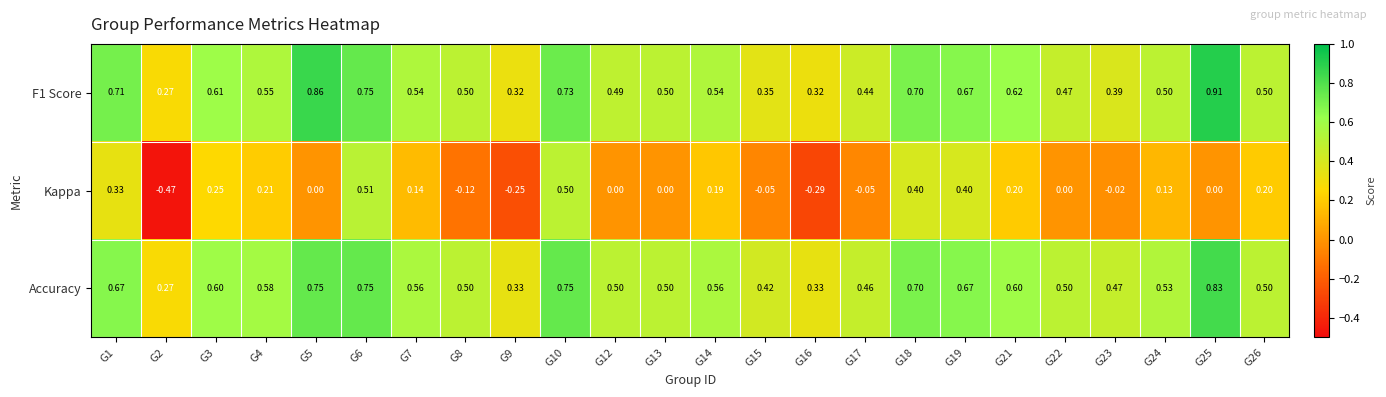

At how many categories does at least one series exceed 0?

24